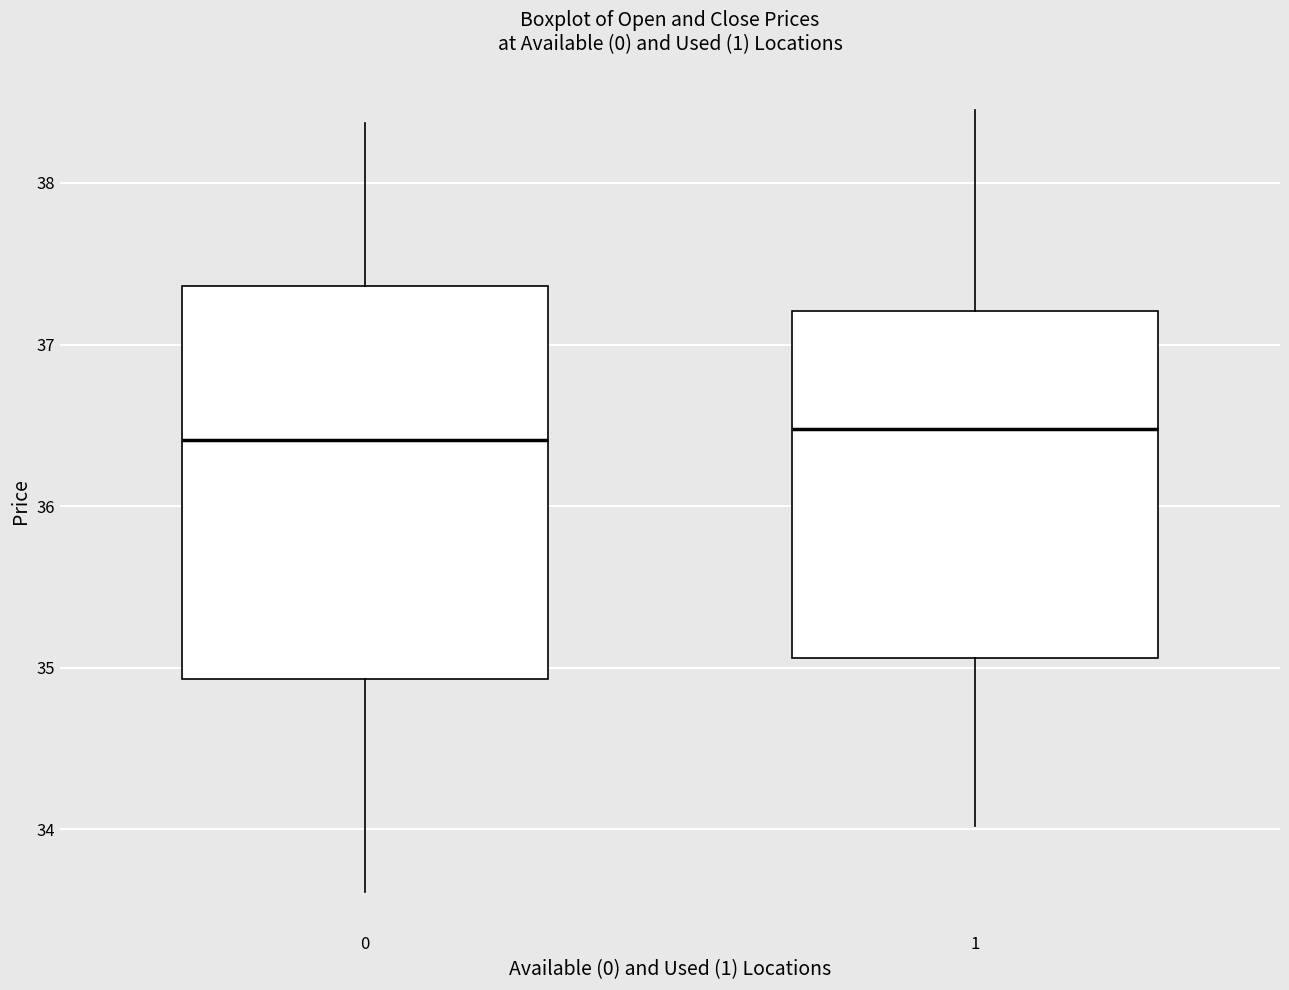

Reading left to right, read every box against the y-axis: the position of its median line, the range the box covers, and the ends of its whiskers. The values are not printed on the chart, so give them approximately, as read against the axis.

0: median 36.4, box 34.9 to 37.4, whiskers 33.6 to 38.4
1: median 36.5, box 35.1 to 37.2, whiskers 34.0 to 38.5